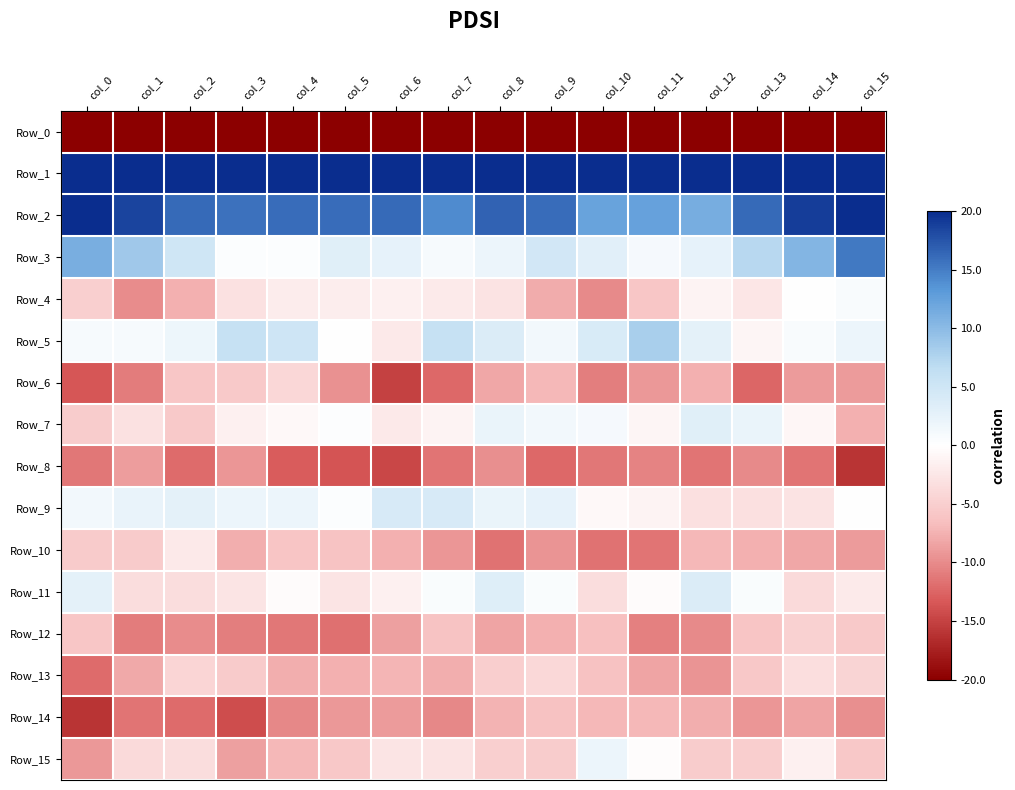

Rank the series by their maximum value, from lowest to highest.

Row_0, Row_8, Row_14, Row_12, Row_6, Row_13, Row_10, Row_4, Row_15, Row_7, Row_11, Row_9, Row_5, Row_3, Row_2, Row_1